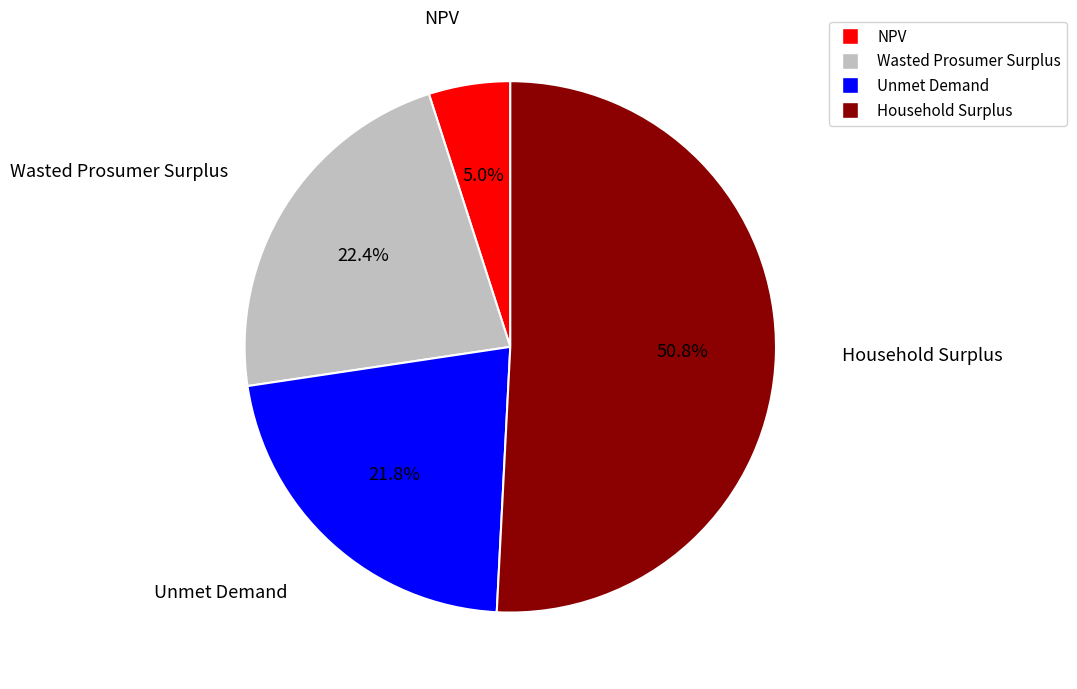

Is the sum of Household Surplus and Unmet Demand greater than half?

Yes